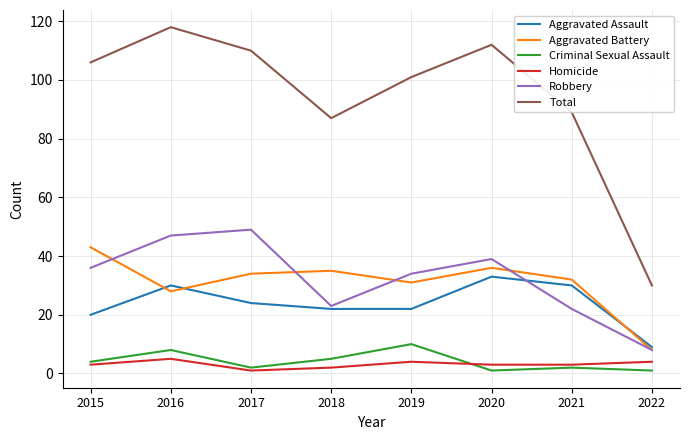

True or false: Aggravated Assault and Robbery intersect in this chart.

True